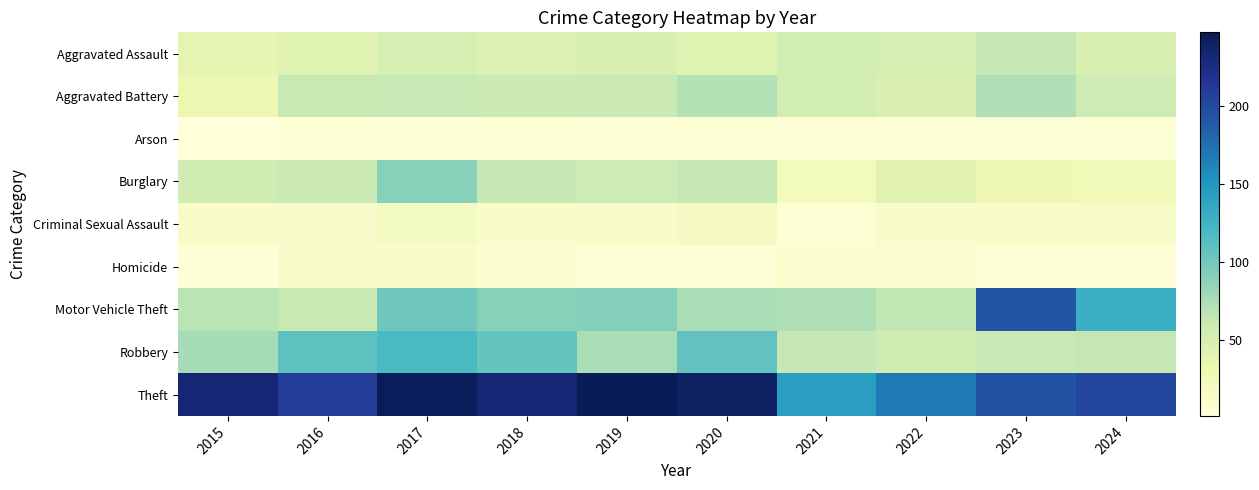

Which series has the largest total across all categories?

Theft